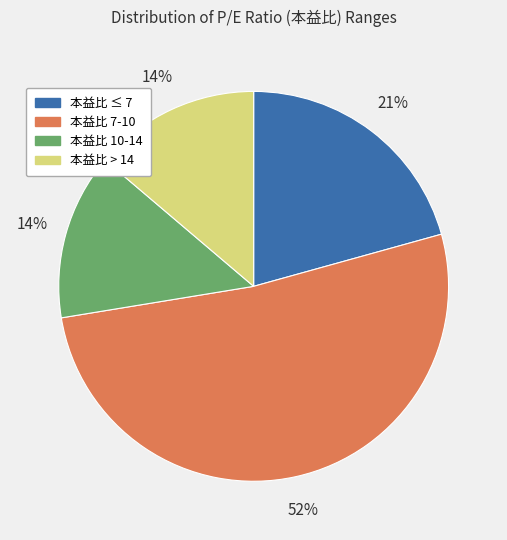

Is there any slice that represents more than half of the pie?

Yes